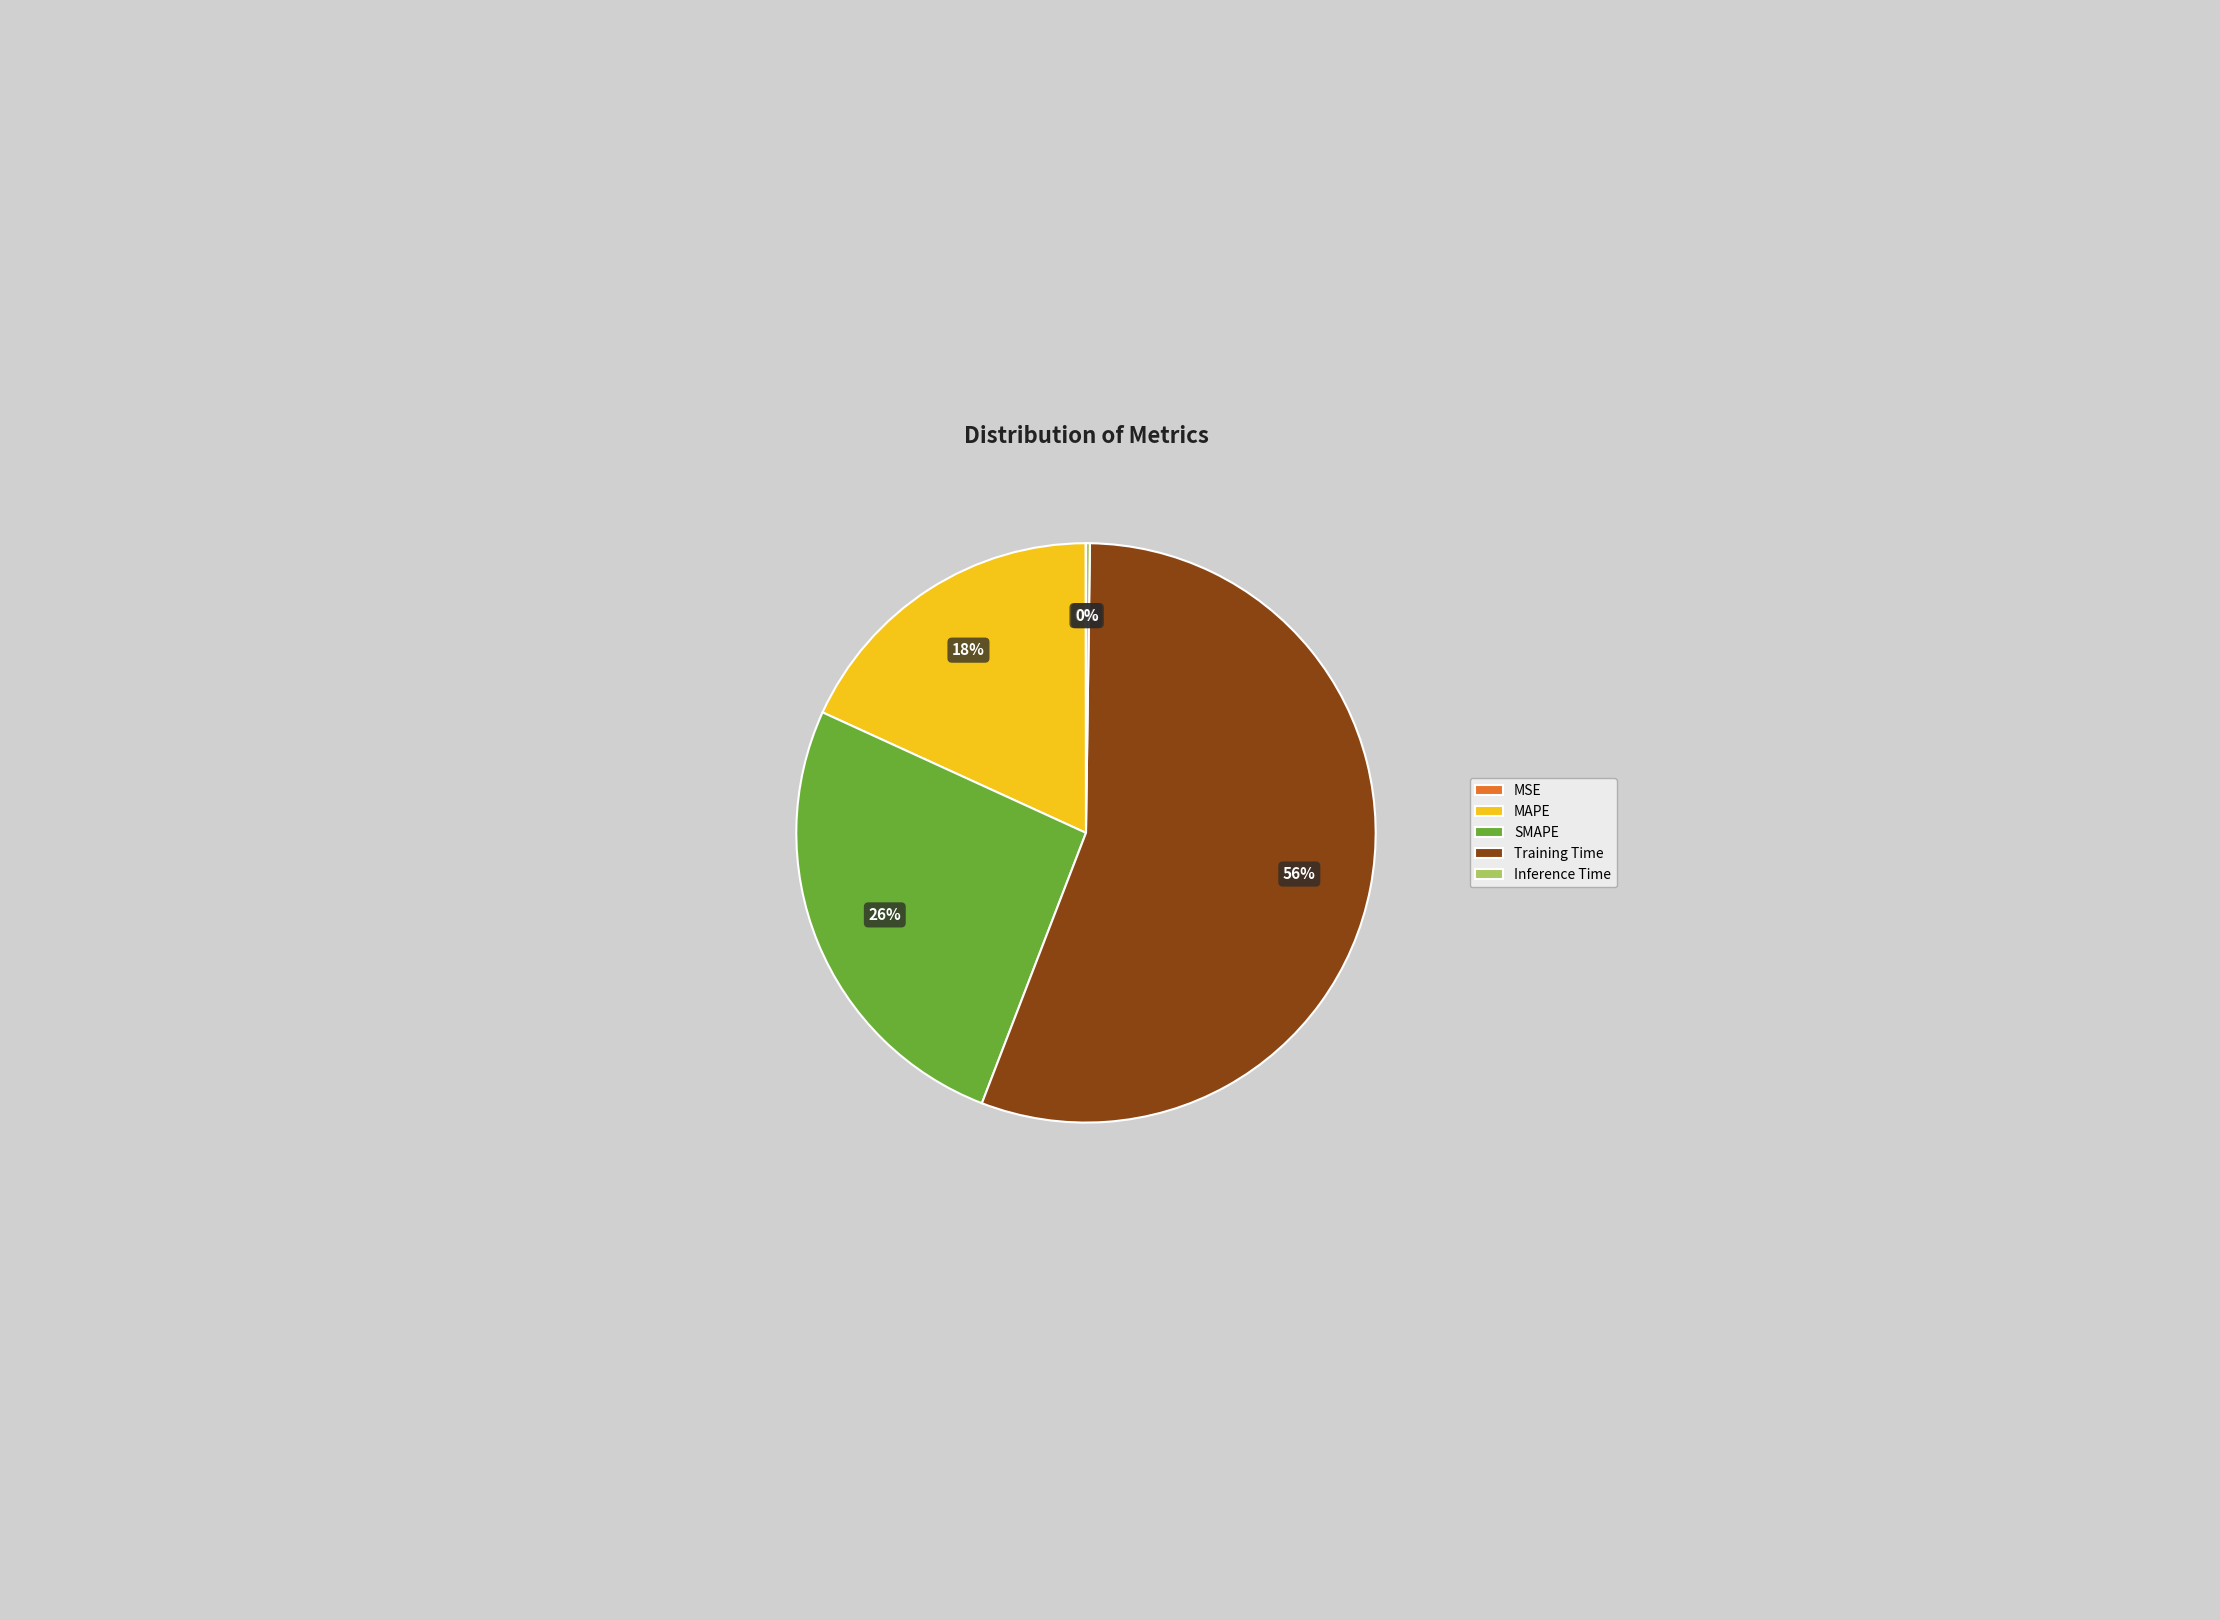

Does SMAPE represent more than half of the total?

No